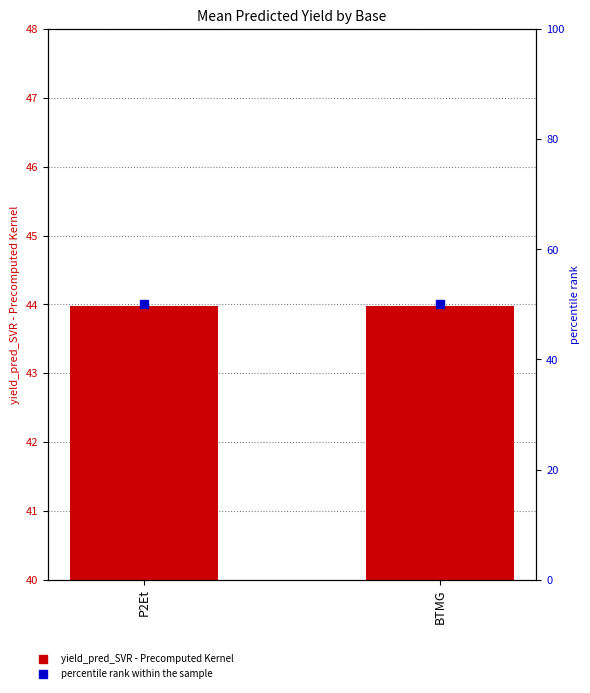

Which series reaches the minimum Y coordinate?

yield_pred_SVR - Precomputed Kernel